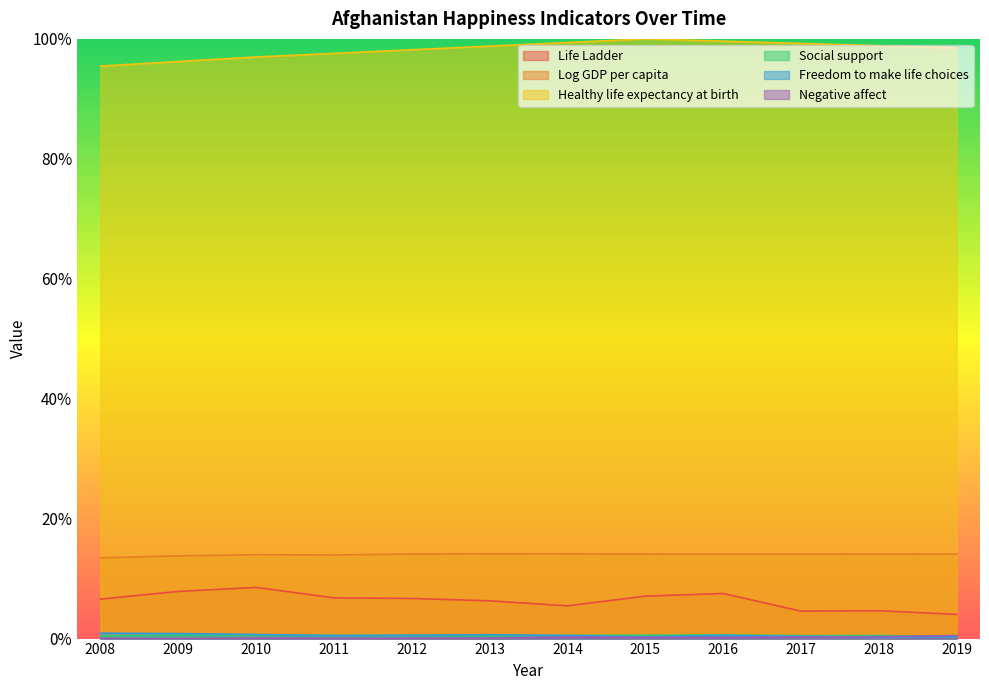

Read the Life Ladder value at 2013.

0.1